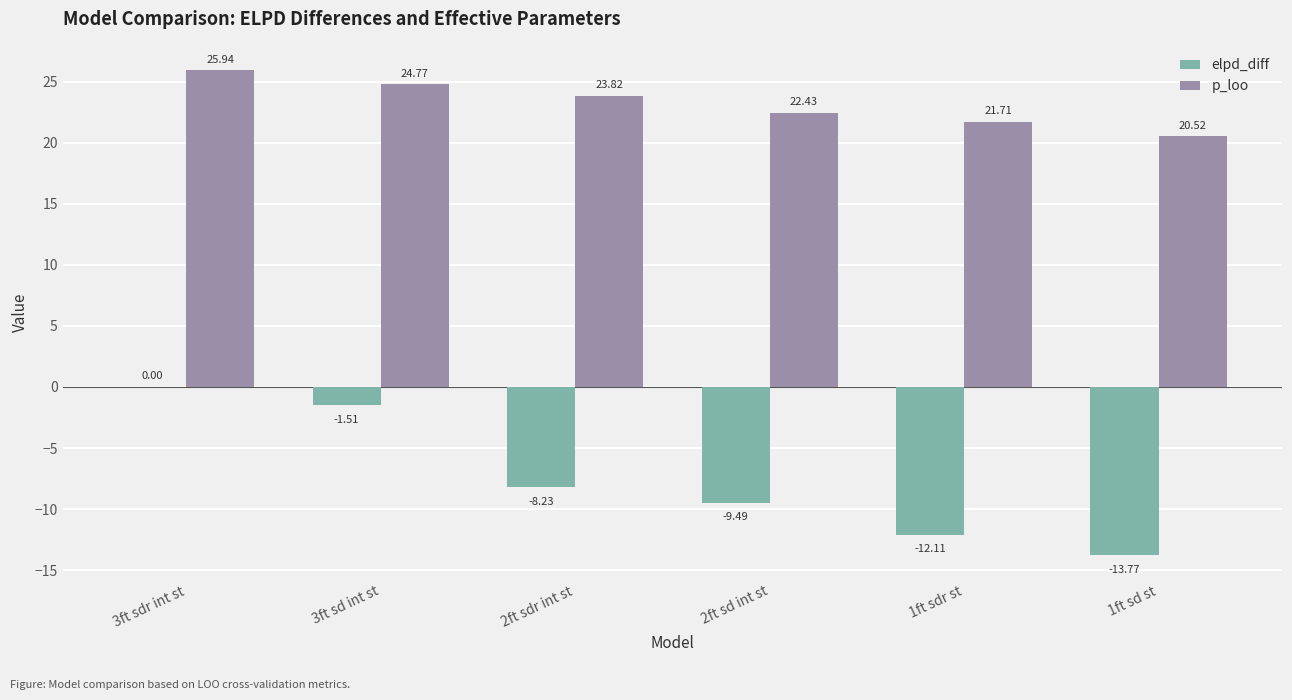

Between 3ft sd int st and 2ft sd int st, which series saw the biggest shift?

elpd_diff